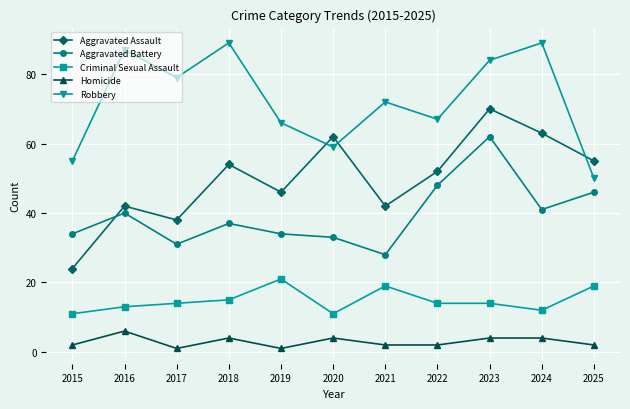

What is the value of the Aggravated Assault point at the 2nd from the left?

42